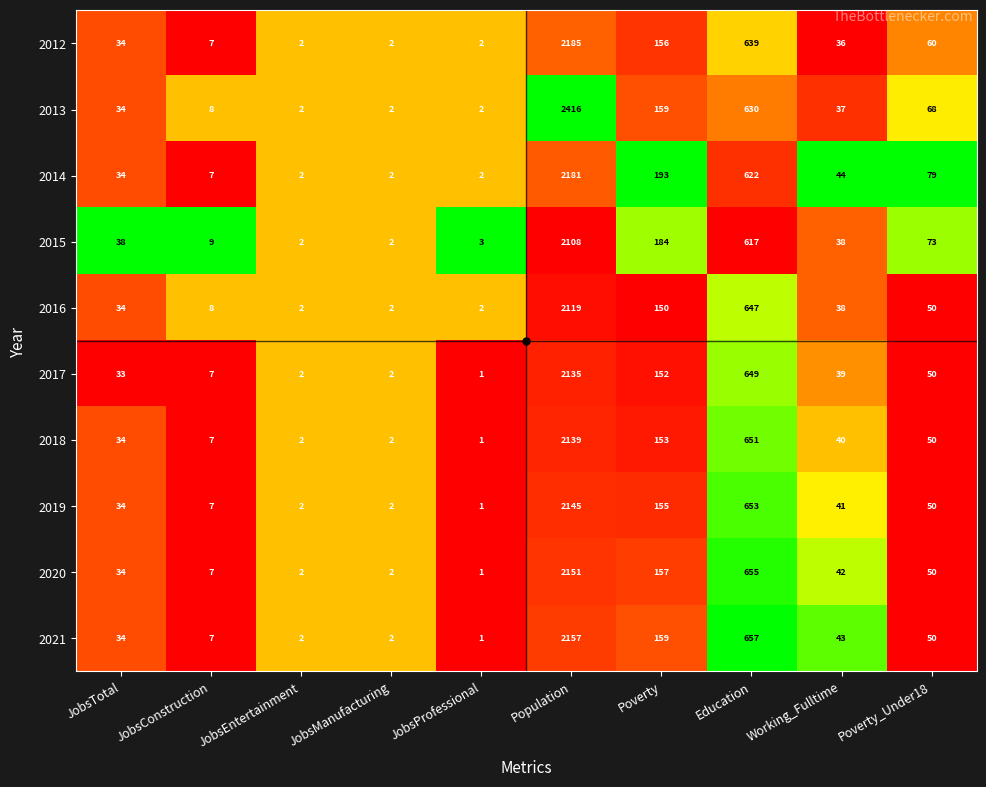

Which category has the lowest value in the 2018 series?

JobsProfessional